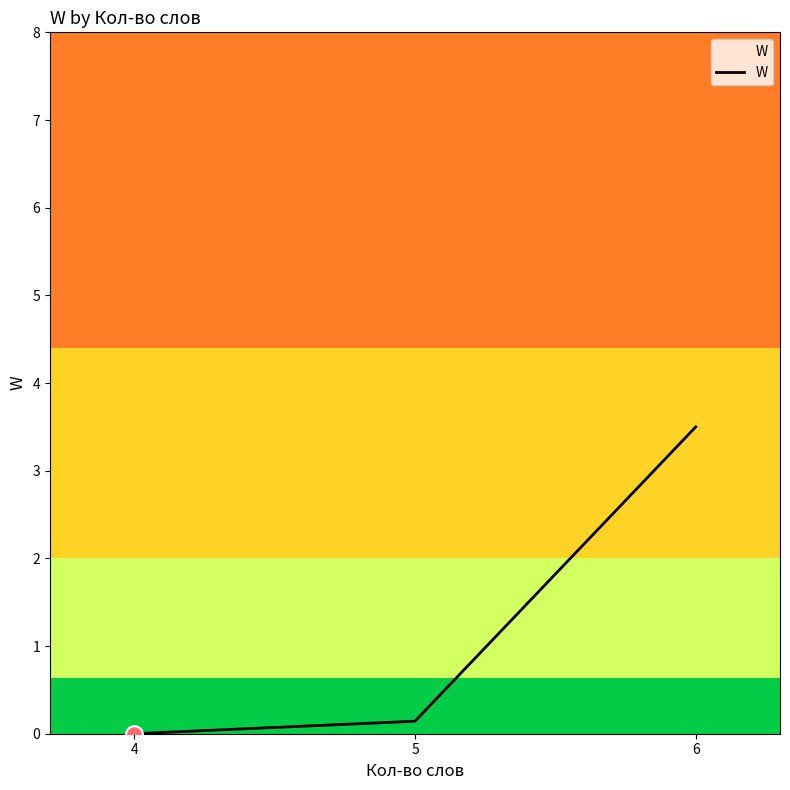

List the labels in order of value, largest first.

6, 5, 4